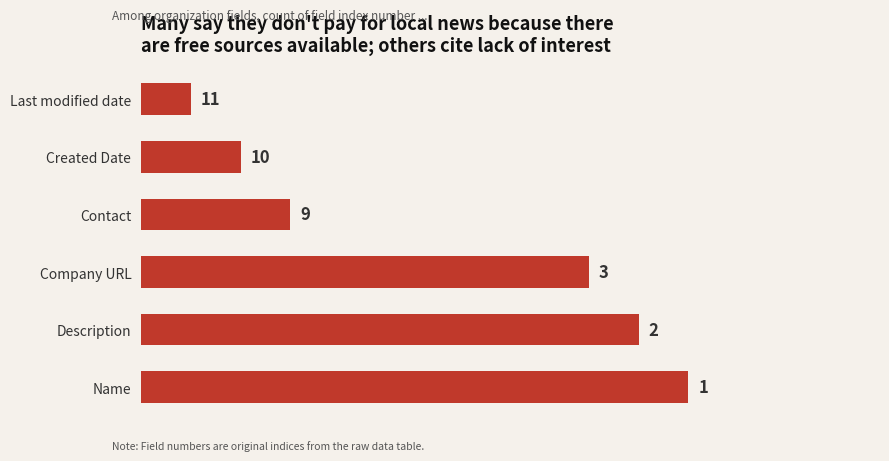

How many series are shown in this chart?

1